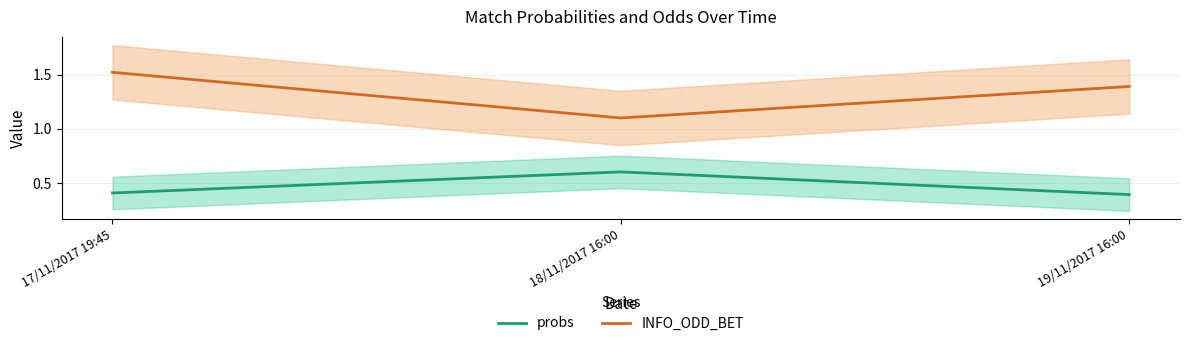

The probs series shows 0.2 at 17/11/2017 19:45. True or false?

False